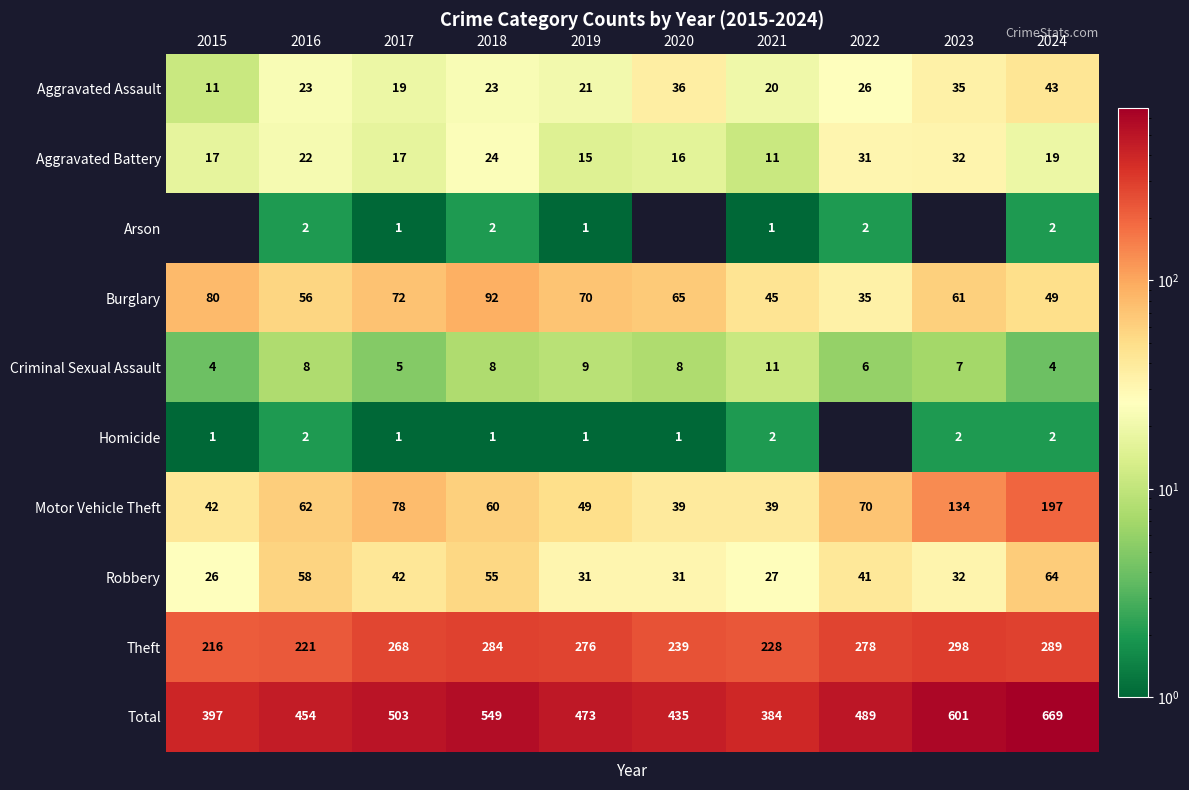

How many values in the Aggravated Assault series are below 23?

4